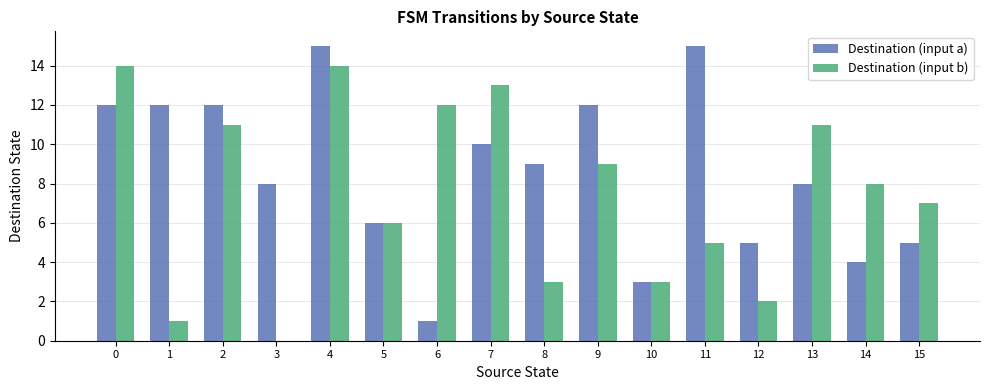

True or false: Destination (input a) has a value of 5 at 12.

True